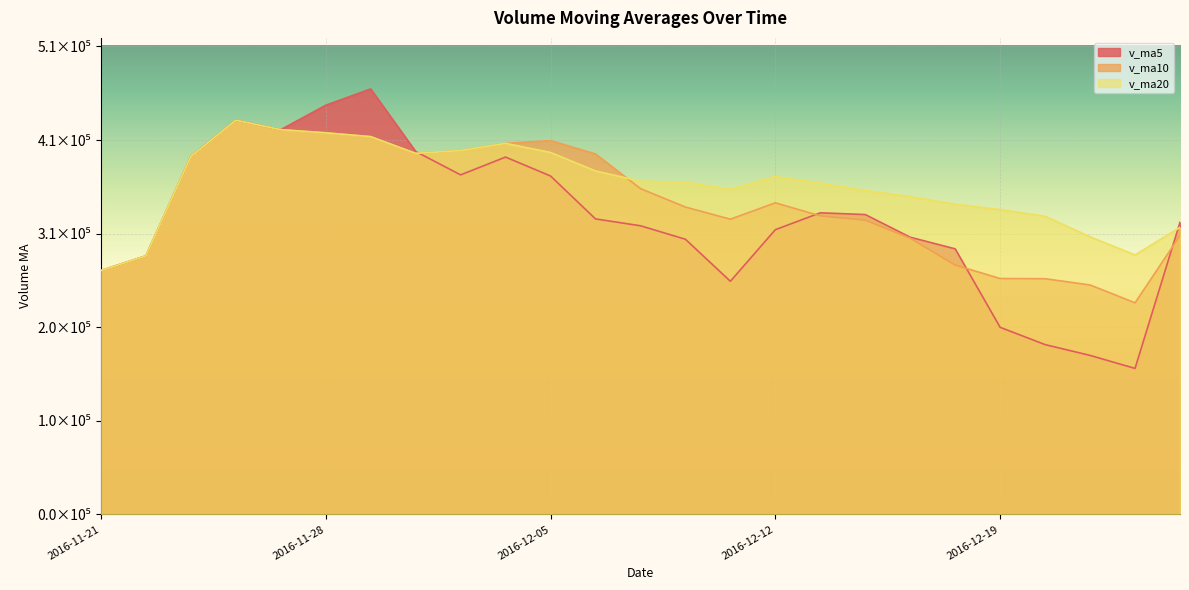

List the series in order of their overall mean, lowest first.

v_ma5, v_ma10, v_ma20